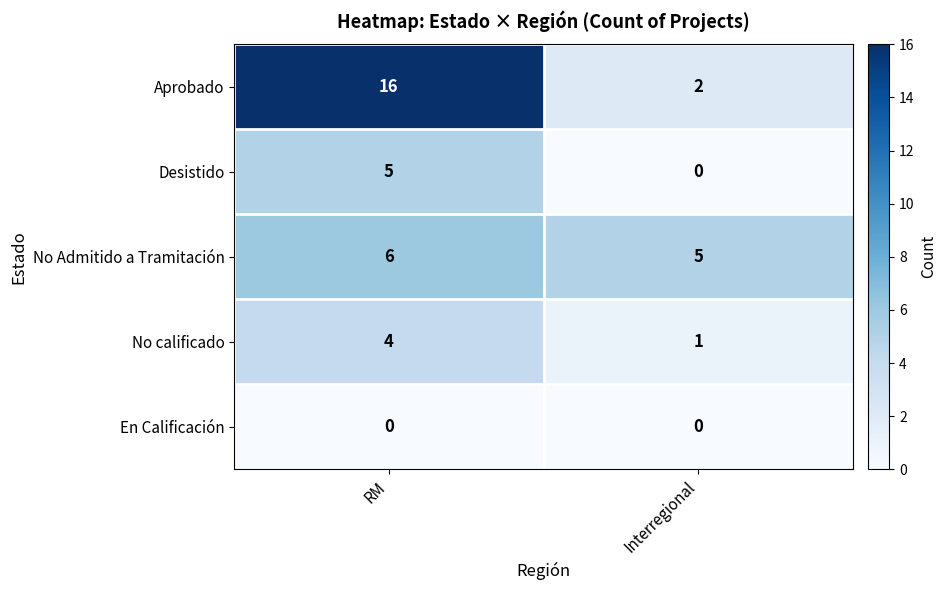

Reading left to right, transcribe all the data shown in this chart.

Aprobado: RM=16	Interregional=2
Desistido: RM=5	Interregional=0
No Admitido a Tramitación: RM=6	Interregional=5
No calificado: RM=4	Interregional=1
En Calificación: RM=0	Interregional=0